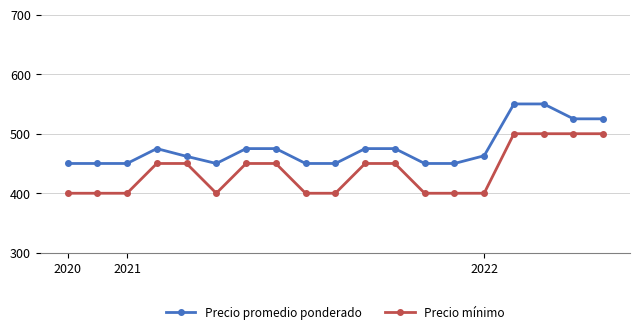

What is the average value of the Precio promedio ponderado series?

476